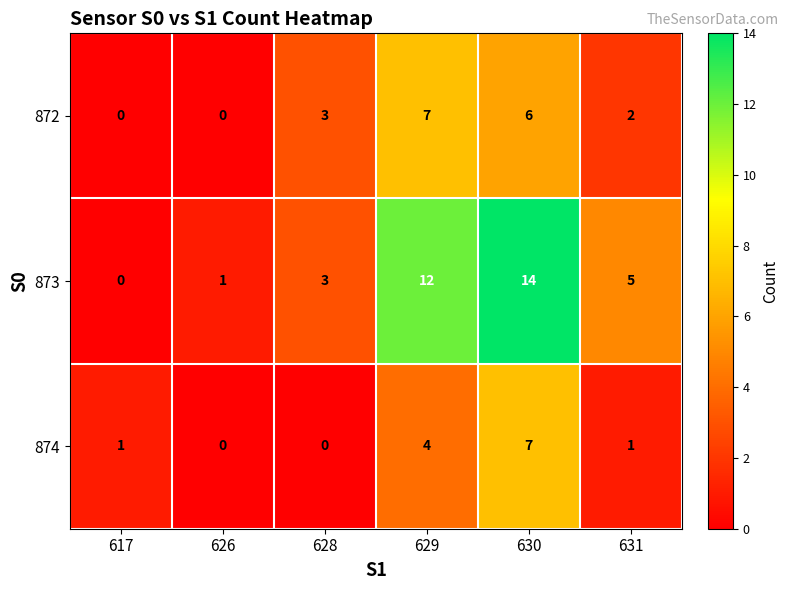

What is the total value across all series at 617?

1